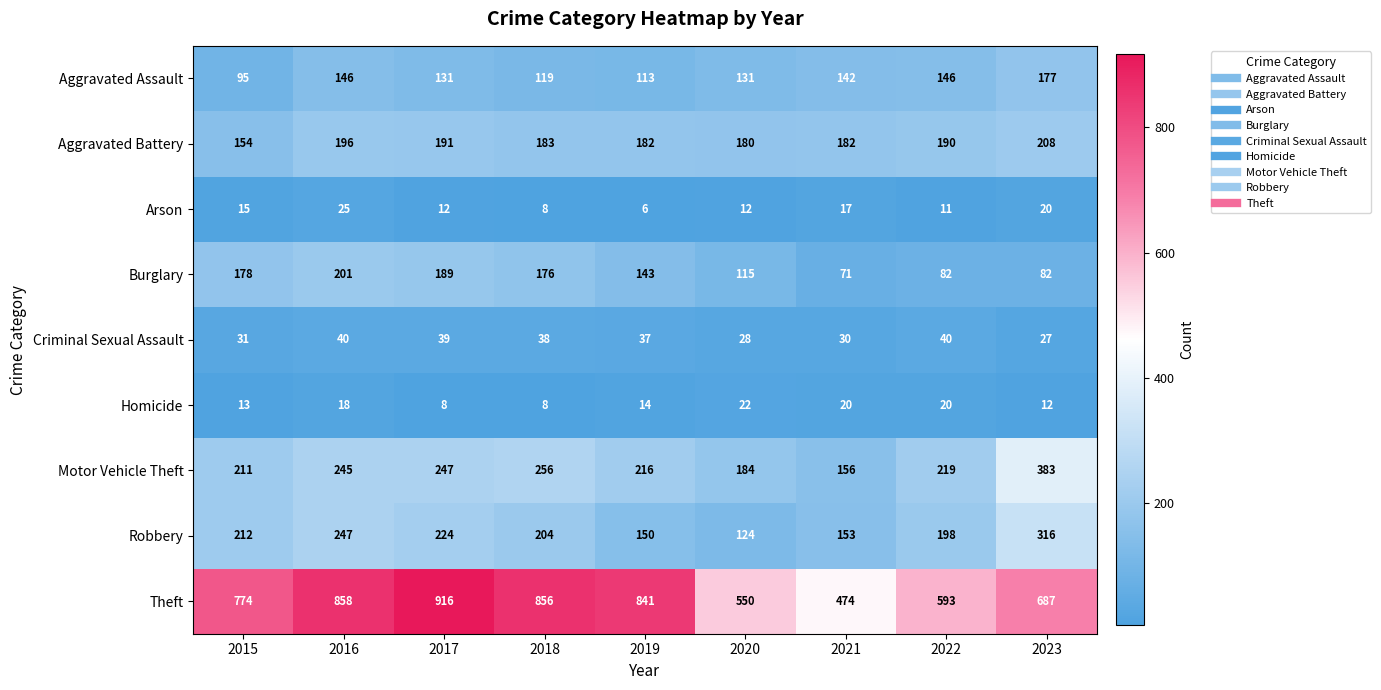

What is the difference between the highest and lowest values at 2015?

761